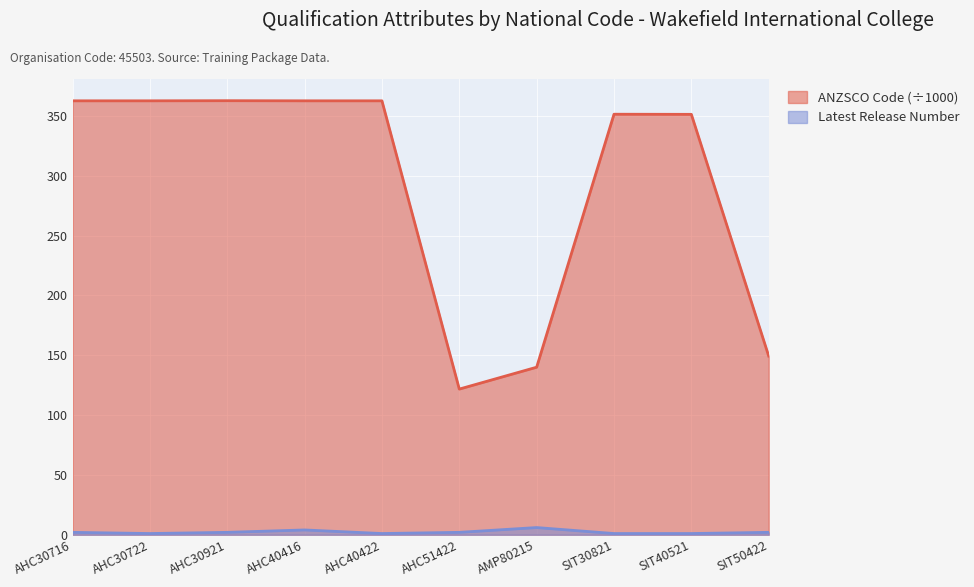

Where does the Latest Release Number series first go above 2?

AHC40416